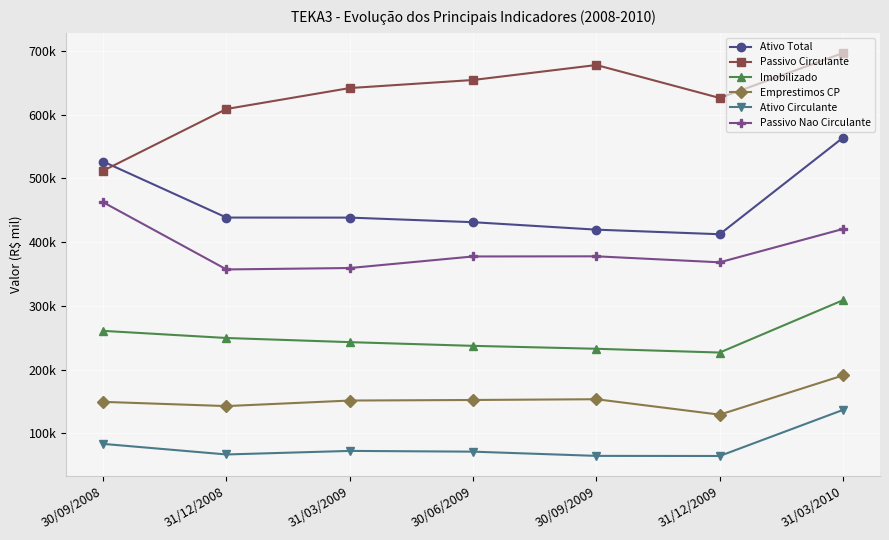

What are all the series names shown in the legend?

Ativo Total, Passivo Circulante, Imobilizado, Emprestimos CP, Ativo Circulante, Passivo Nao Circulante